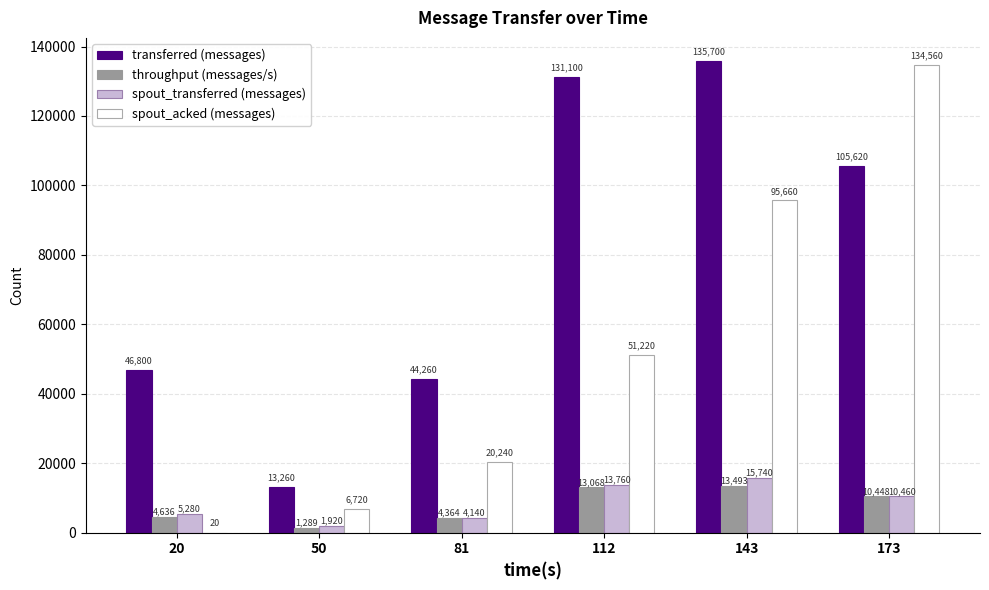

Reading right to left, transcribe all the data shown in this chart.

transferred (messages): 105620	135700	131100	44260	13260	46800
throughput (messages/s): 10448	13493	13068	4364	1289	4636
spout_transferred (messages): 10460	15740	13760	4140	1920	5280
spout_acked (messages): 134560	95660	51220	20240	6720	20